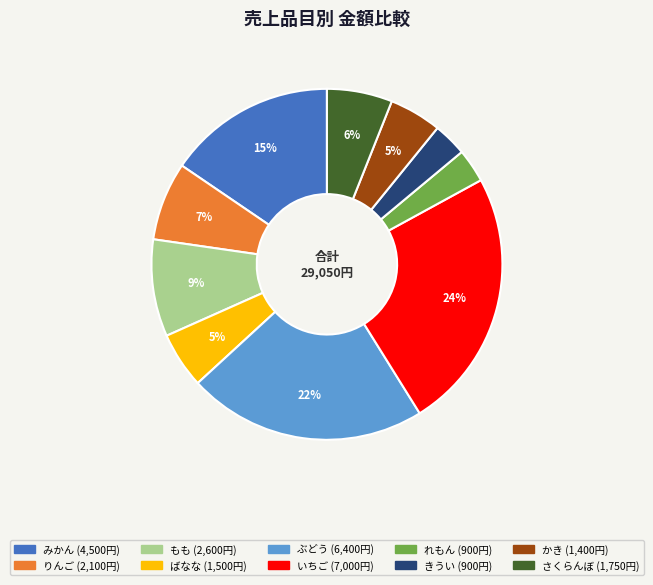

Is there a majority slice in this chart?

No